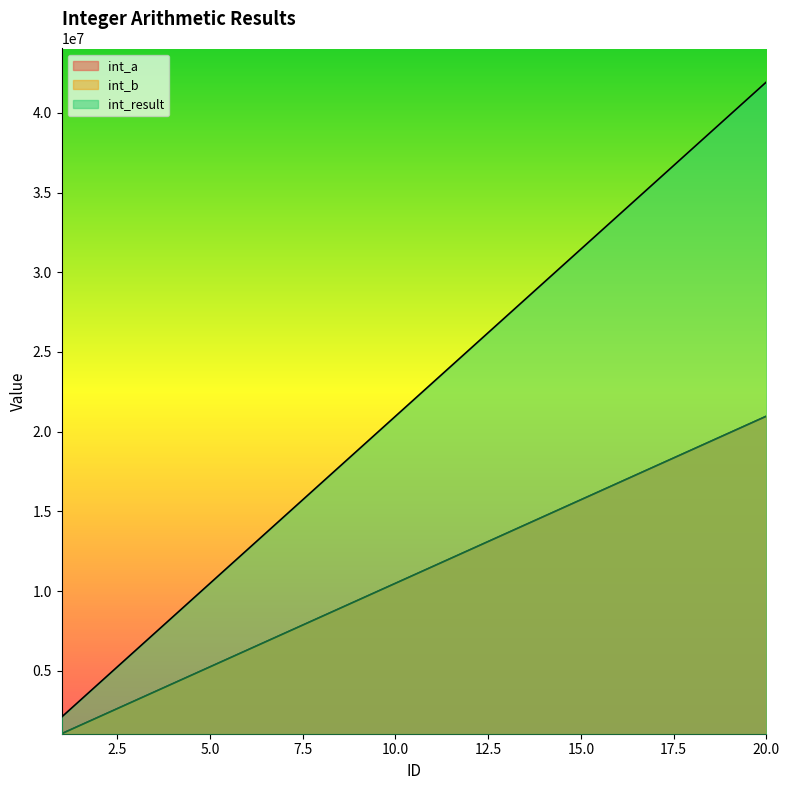

Reading left to right, transcribe all the data shown in this chart.

int_a: 1048575	2097150	3145725	4194300	5242875	6291450	7340025	8388600	9437175	10485750	11534325	12582900	13631475	14680050	15728625	16777200	17825775	18874350	19922925	20971500
int_b: 1048576	2097151	3145726	4194301	5242876	6291451	7340026	8388601	9437176	10485751	11534326	12582901	13631476	14680051	15728626	16777201	17825776	18874351	19922926	20971501
int_result: 2097151	4194301	6291451	8388601	10485751	12582901	14680051	16777201	18874351	20971501	23068651	25165801	27262951	29360101	31457251	33554401	35651551	37748701	39845851	41943001